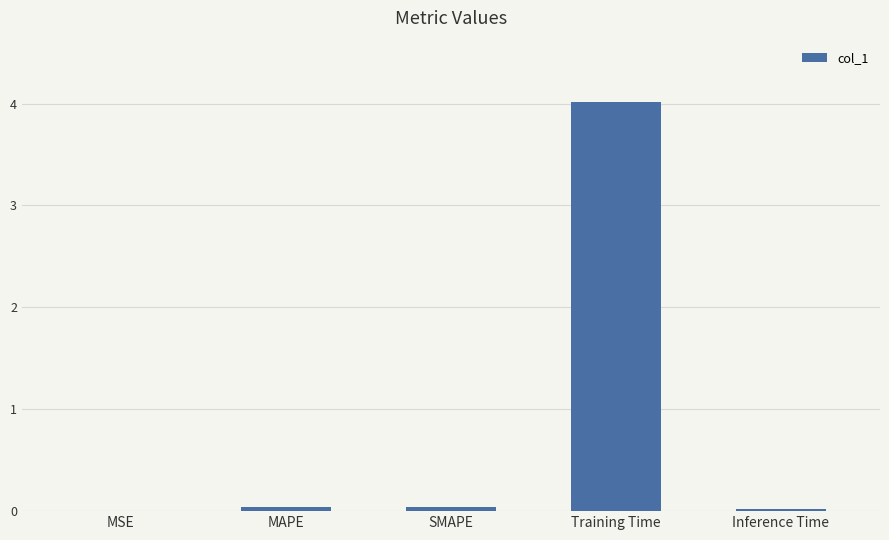

What is the maximum value shown in the chart?

4.0